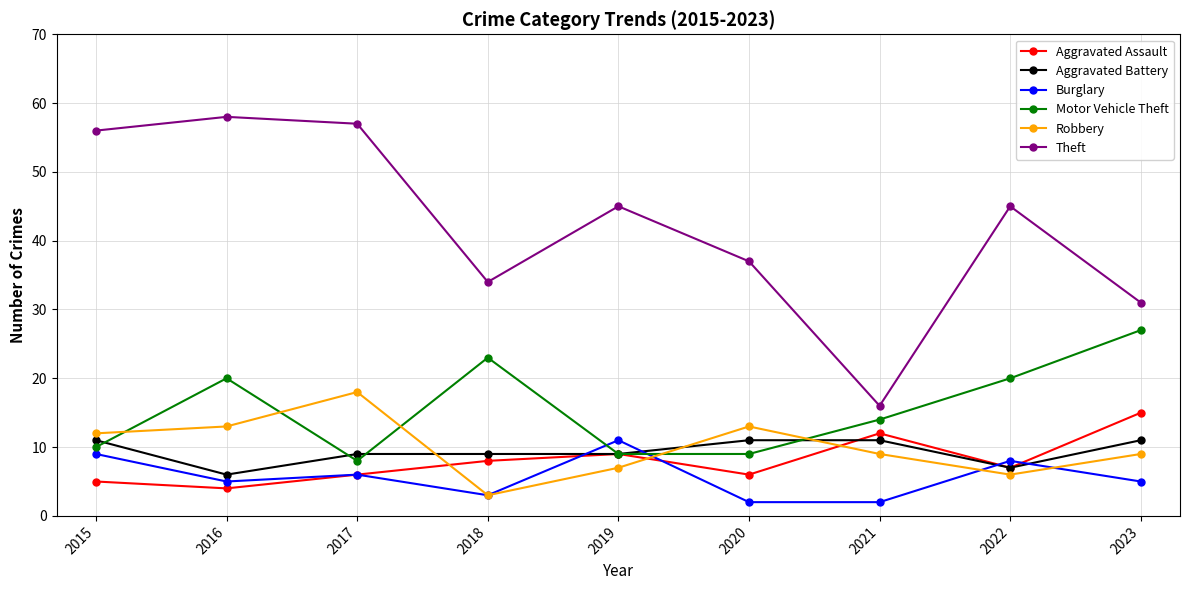

Which series has the largest total across all categories?

Theft